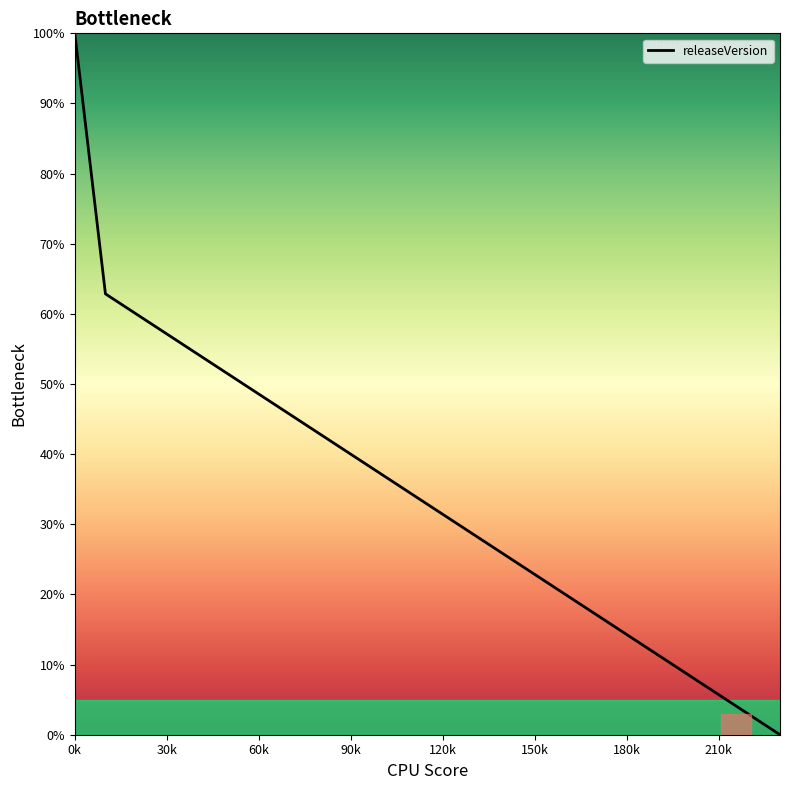

What is the difference between the second highest and second lowest values?

60.0